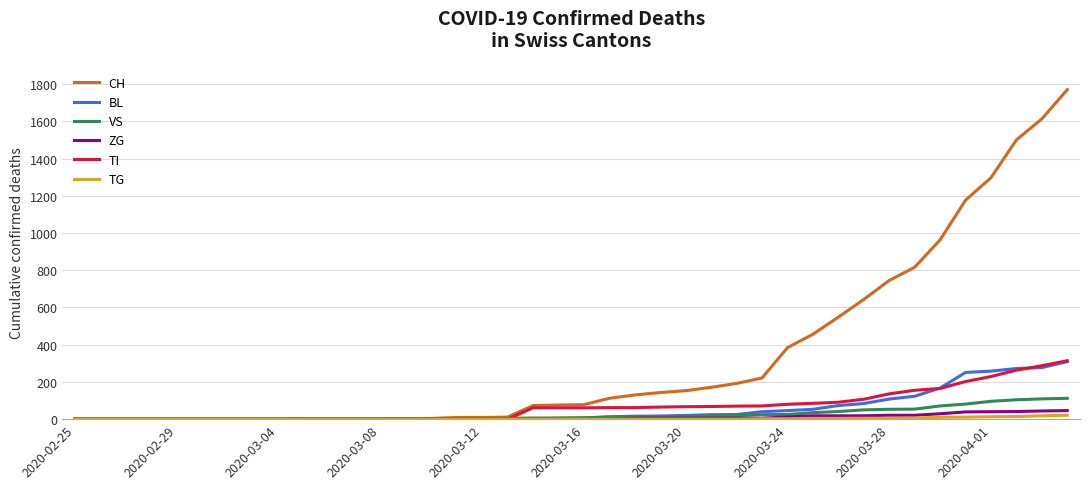

Which series has the widest spread of values?

CH